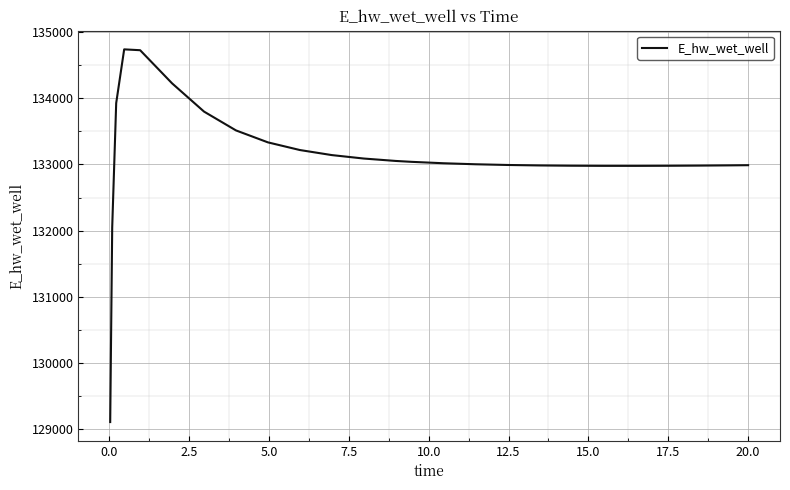

What is the difference between the second highest and second lowest values?

2677.3